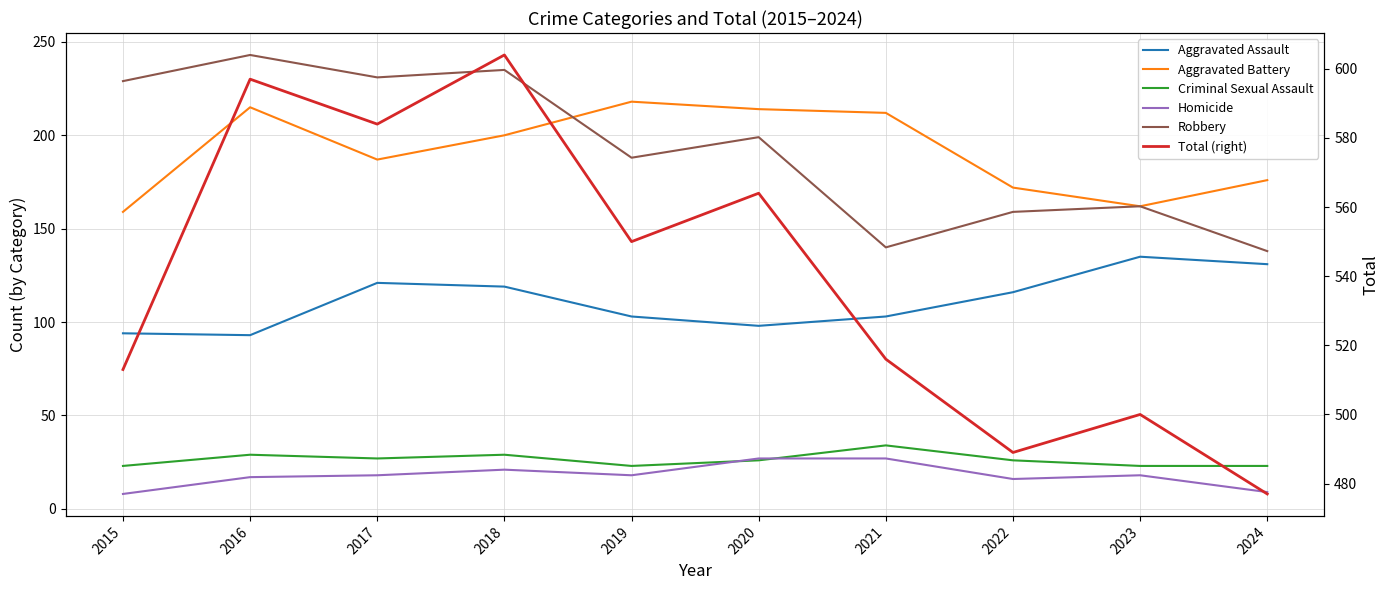

What is the value of the Aggravated Assault point at the 2nd from the left?

93